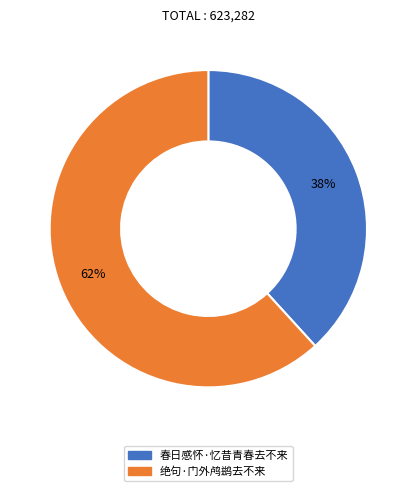

Combined, do 春日感怀·忆昔青春去不来 and 绝句·门外鸬鹚去不来 account for over 50%?

Yes